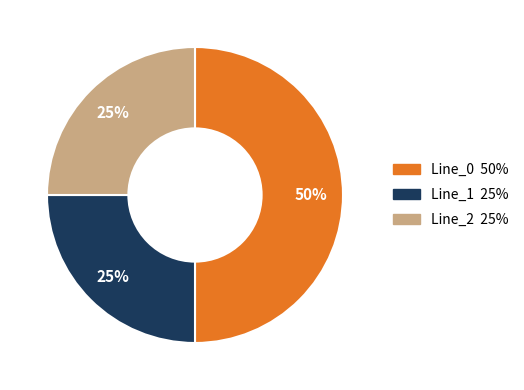

Which has a higher value, Line_0 or Line_2?

Line_0